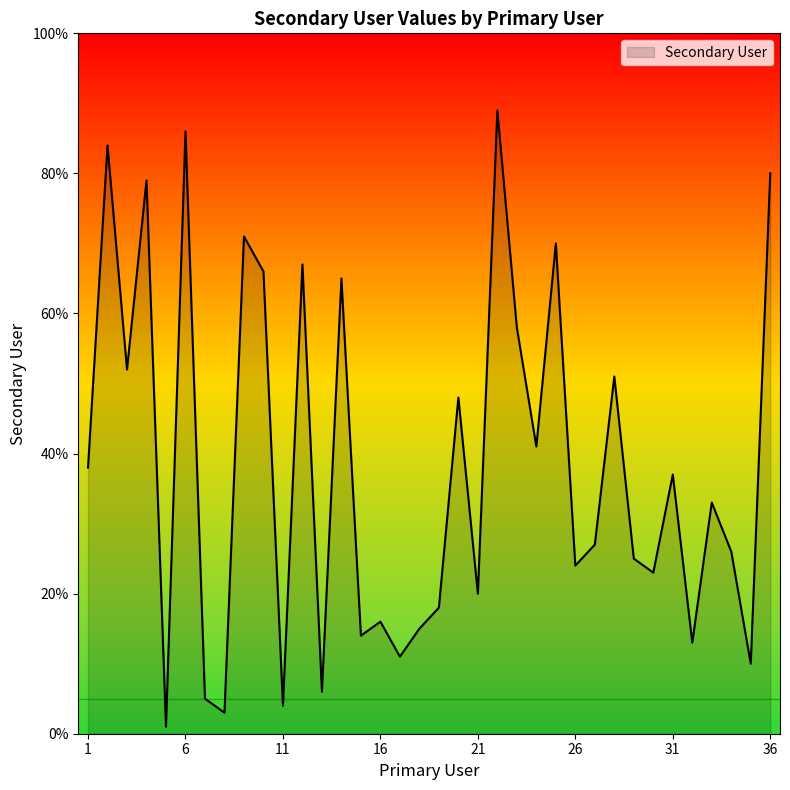

What is the greatest value displayed?

89